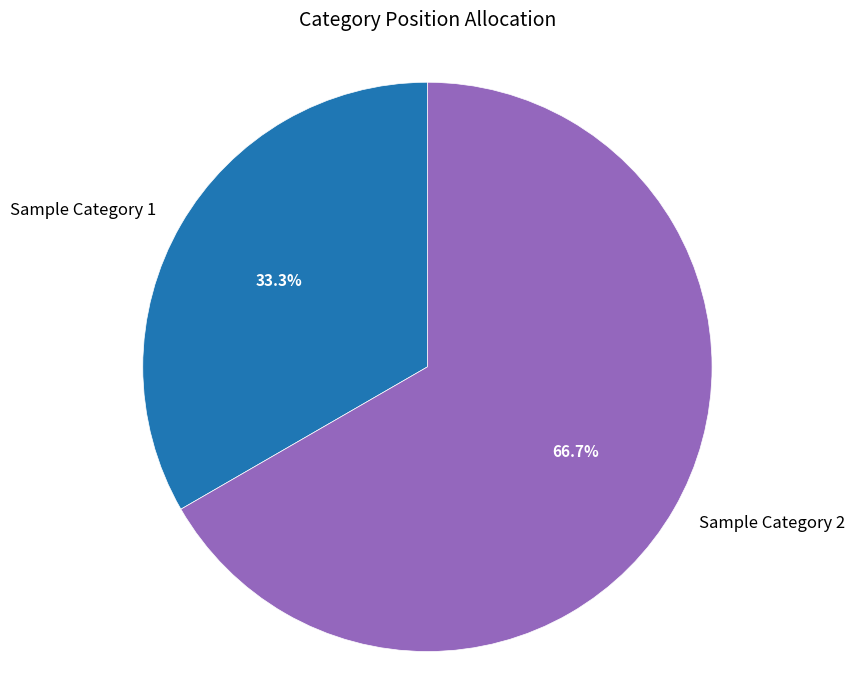

Do Sample Category 1 and Sample Category 2 together represent more than half of the pie?

Yes